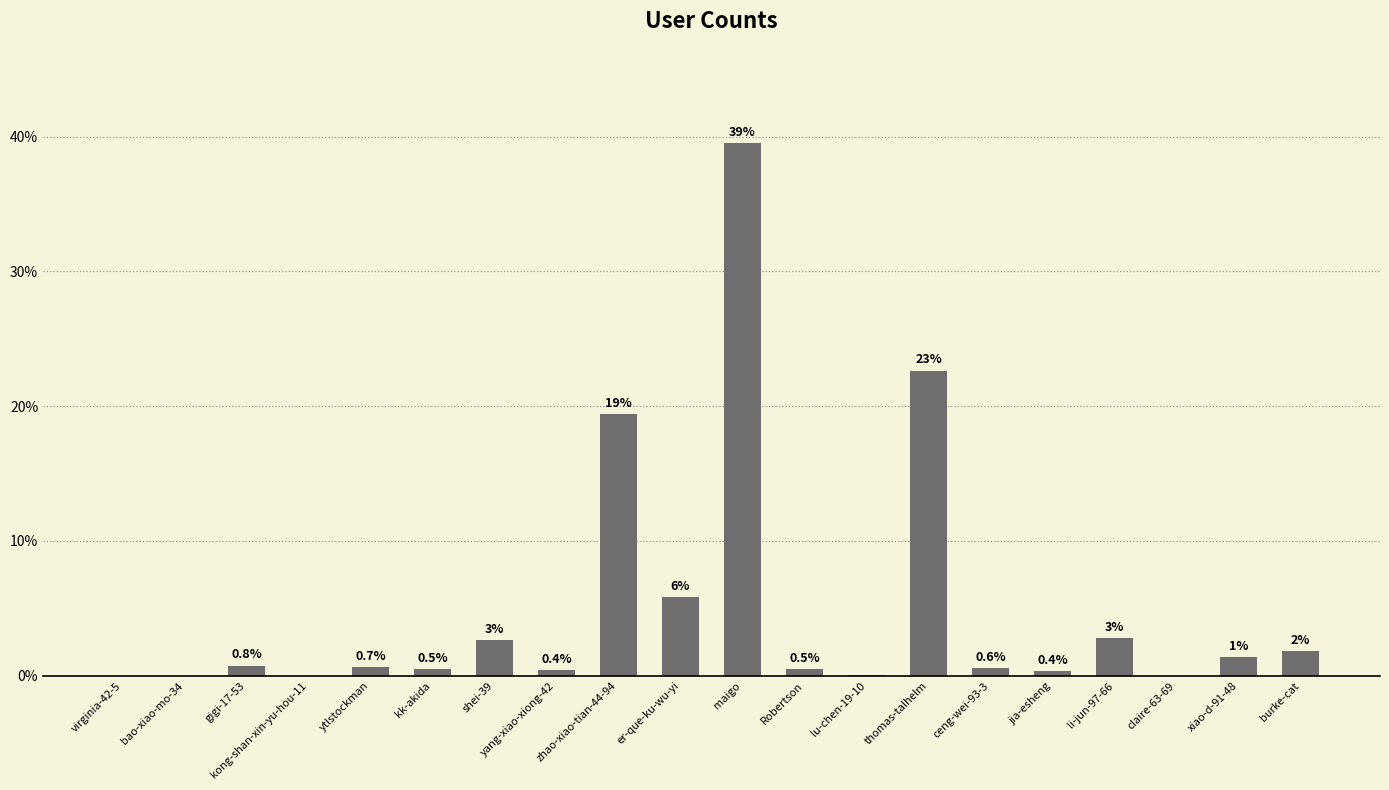

Are the bars grouped side by side (vs. stacked)?

No